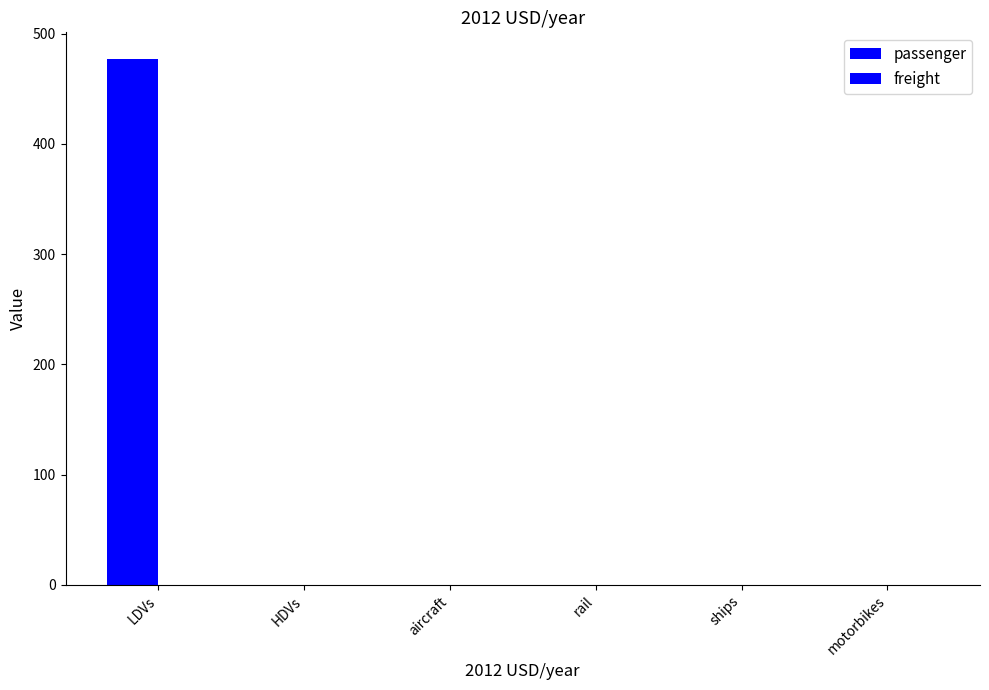

Count the number of values greater than 0.

1